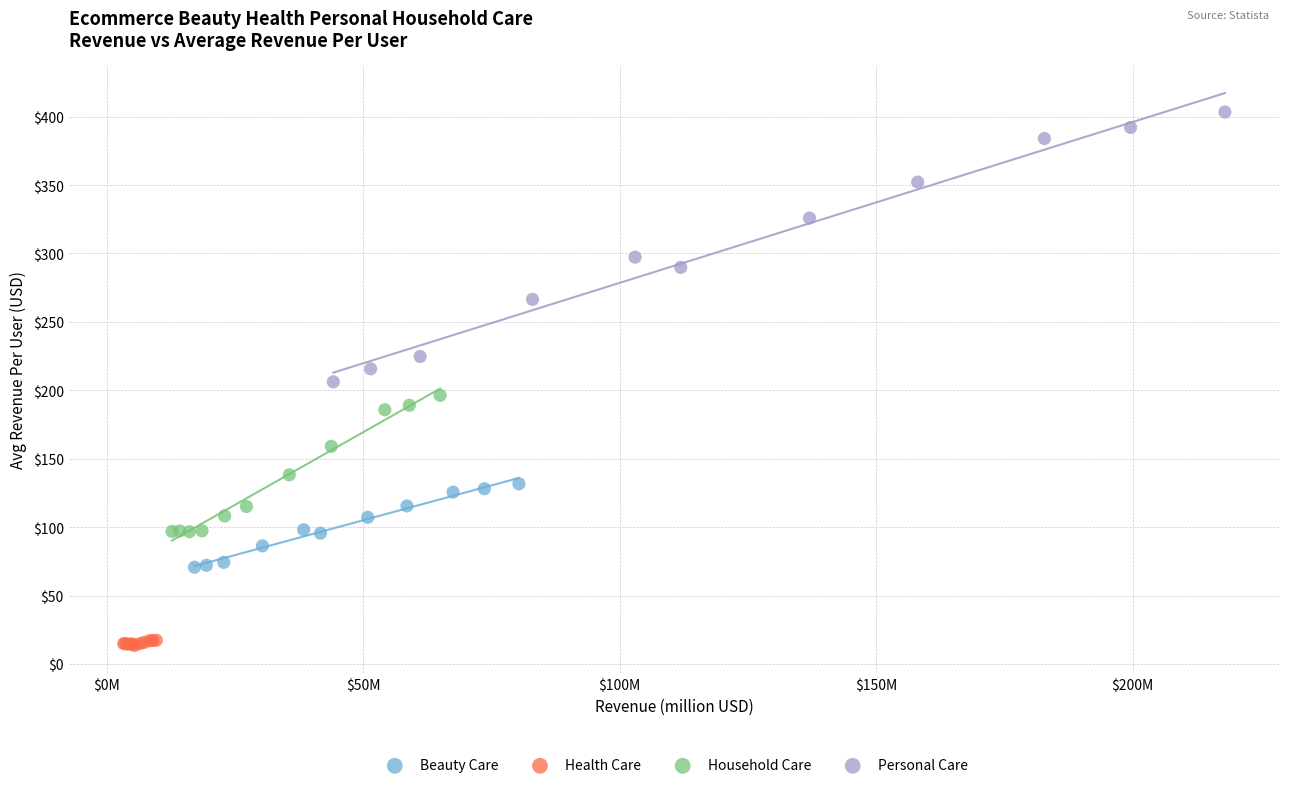

Which series reaches the minimum Y coordinate?

Health Care